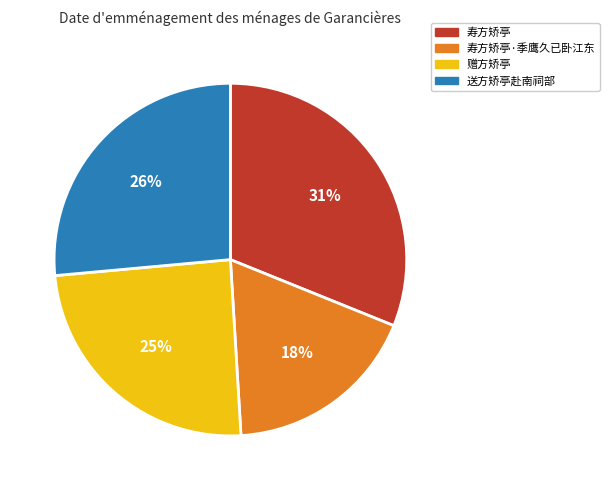

Is the sum of 寿方矫亭 and 赠方矫亭 greater than half?

Yes